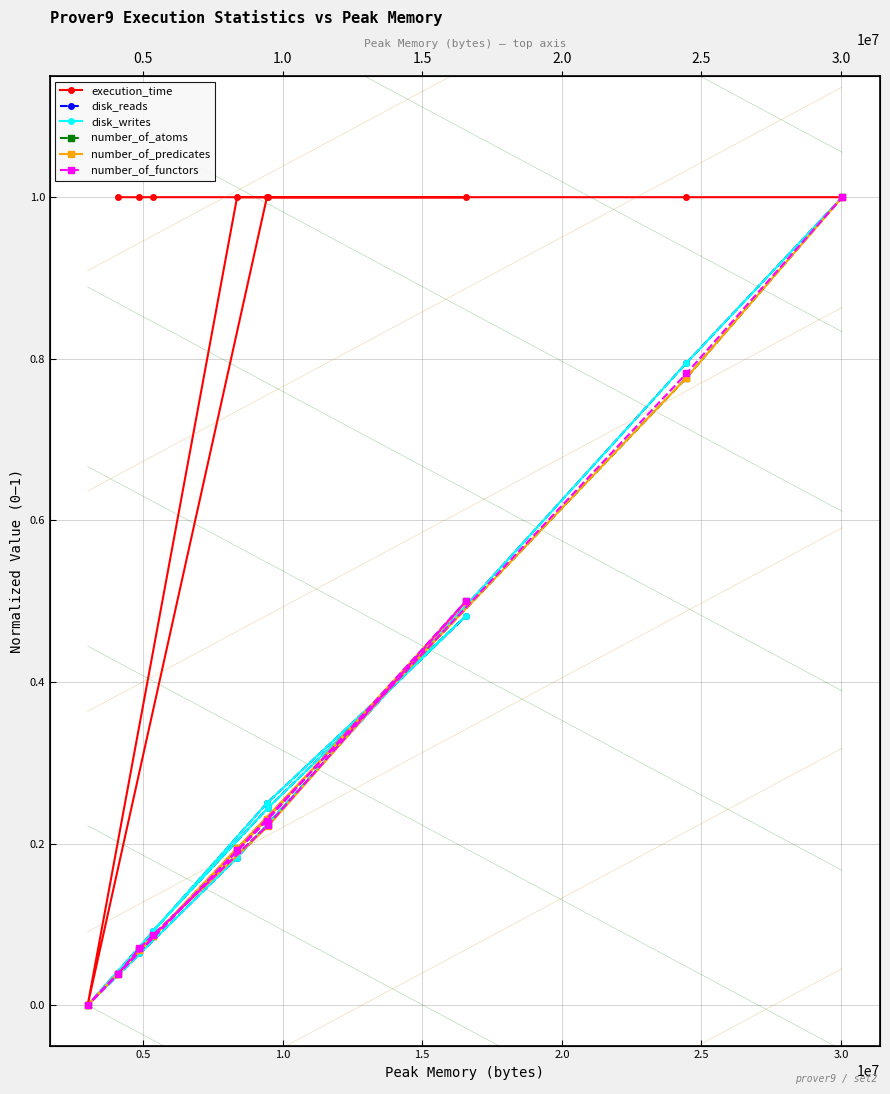

Reading left to right, list all the values displayed in this chart.

execution_time: 1.0	1.0	1.0	1.0	1.0	1.0	0.0	1.0	1.0	1.0
disk_reads: 0.0	0.1	0.1	0.2	0.5	0.3	0.0	0.2	0.8	1.0
disk_writes: 0.0	0.1	0.1	0.2	0.5	0.3	0.0	0.2	0.8	1.0
number_of_atoms: 0.0	0.1	0.1	0.2	0.5	0.2	0.0	0.2	0.8	1.0
number_of_predicates: 0.0	0.1	0.1	0.2	0.5	0.2	0.0	0.2	0.8	1.0
number_of_functors: 0.0	0.1	0.1	0.2	0.5	0.2	0.0	0.2	0.8	1.0